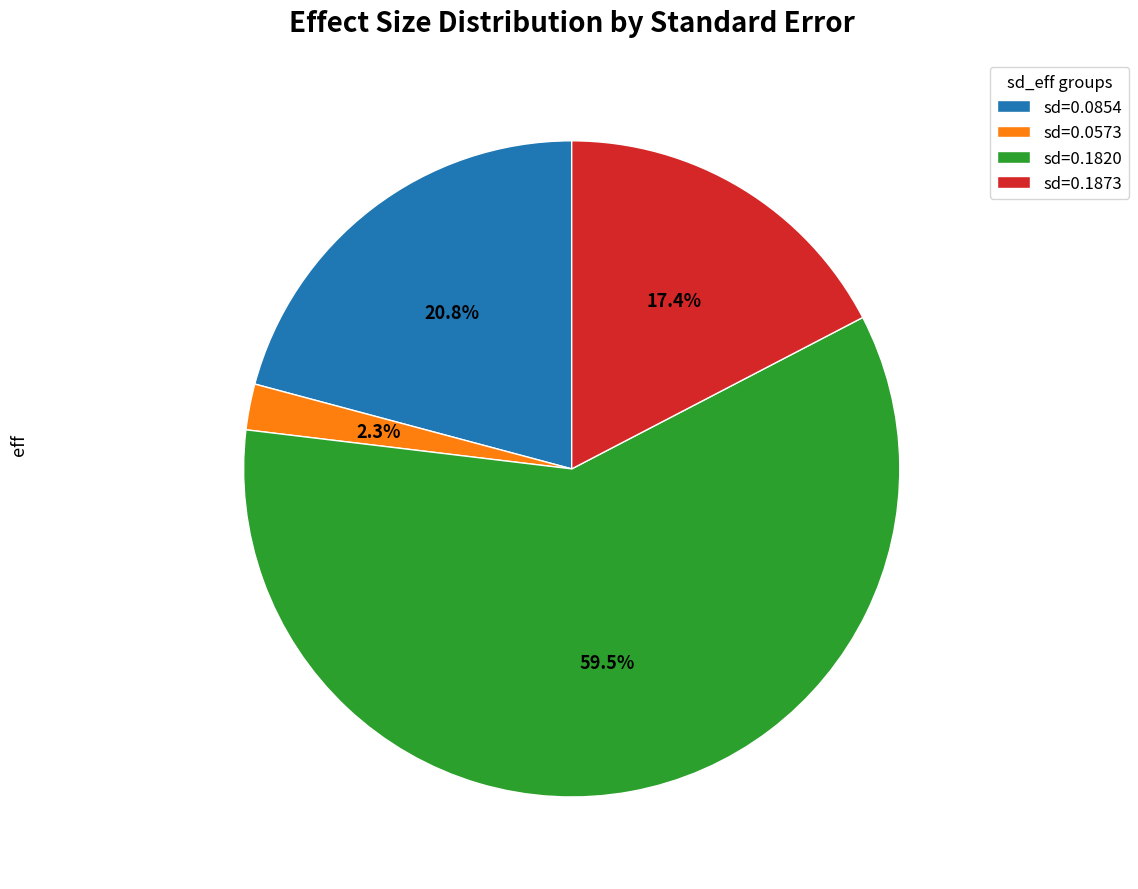

What portion of the pie excludes sd=0.1873?

82.6%